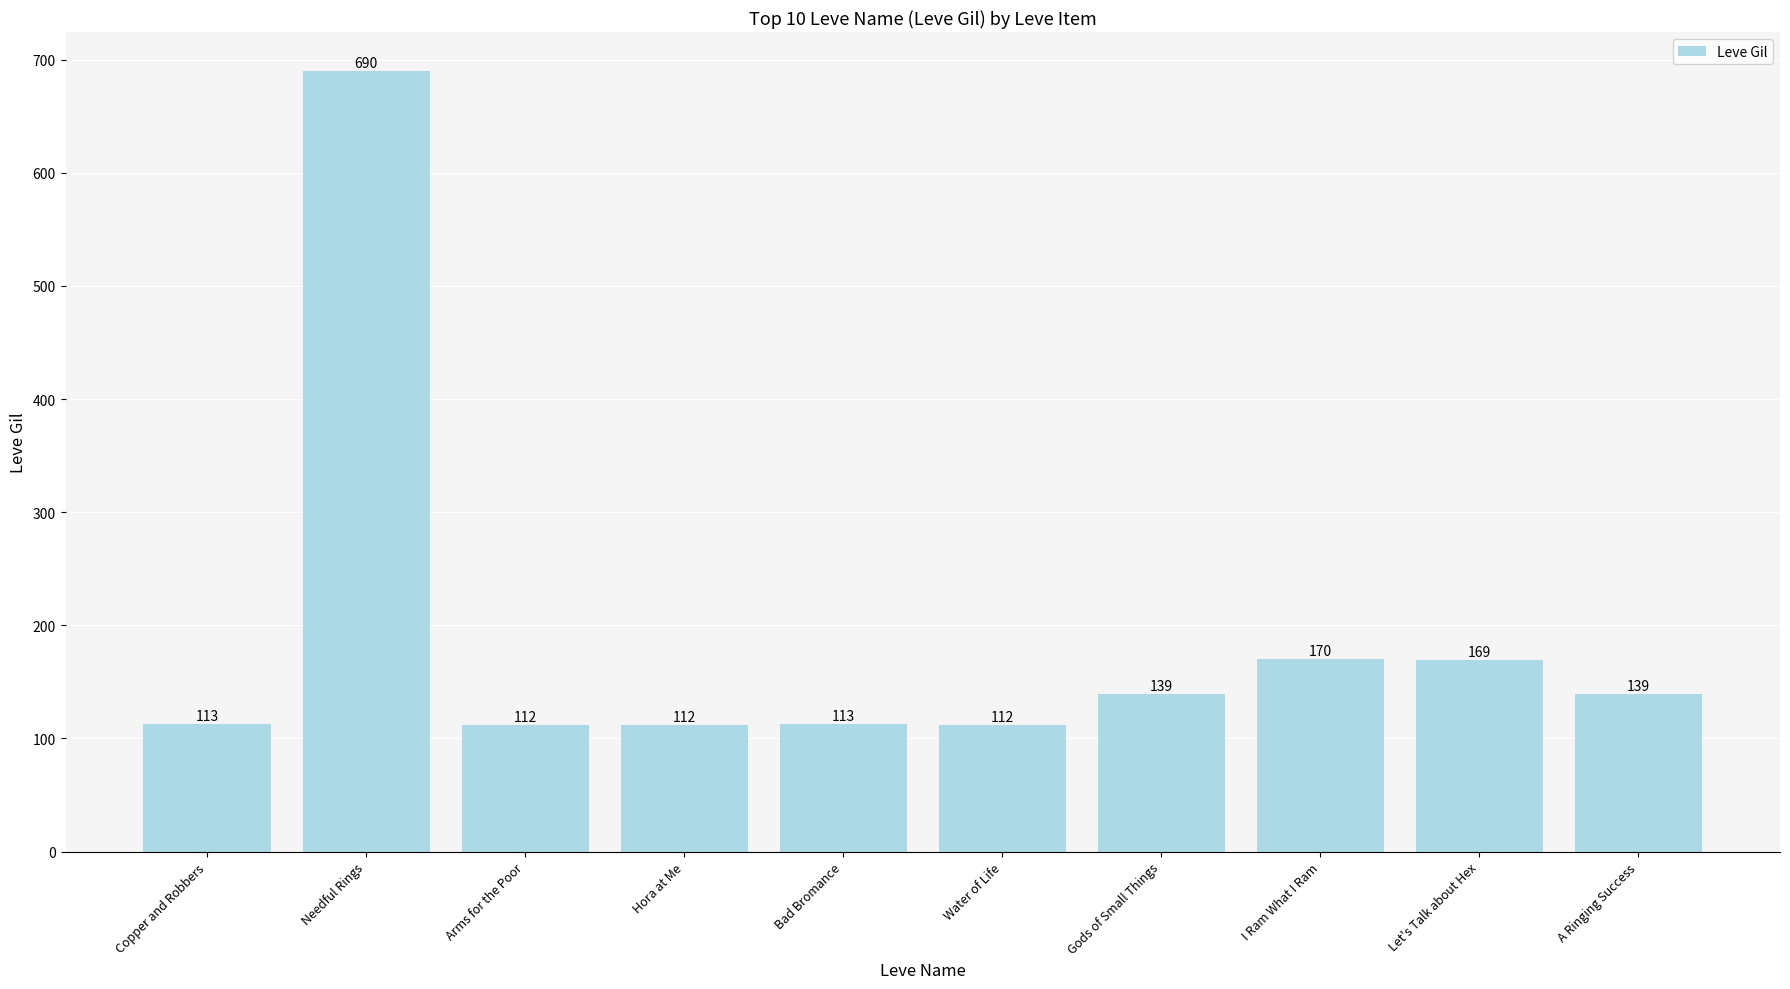

What is the sum of all values?

1869